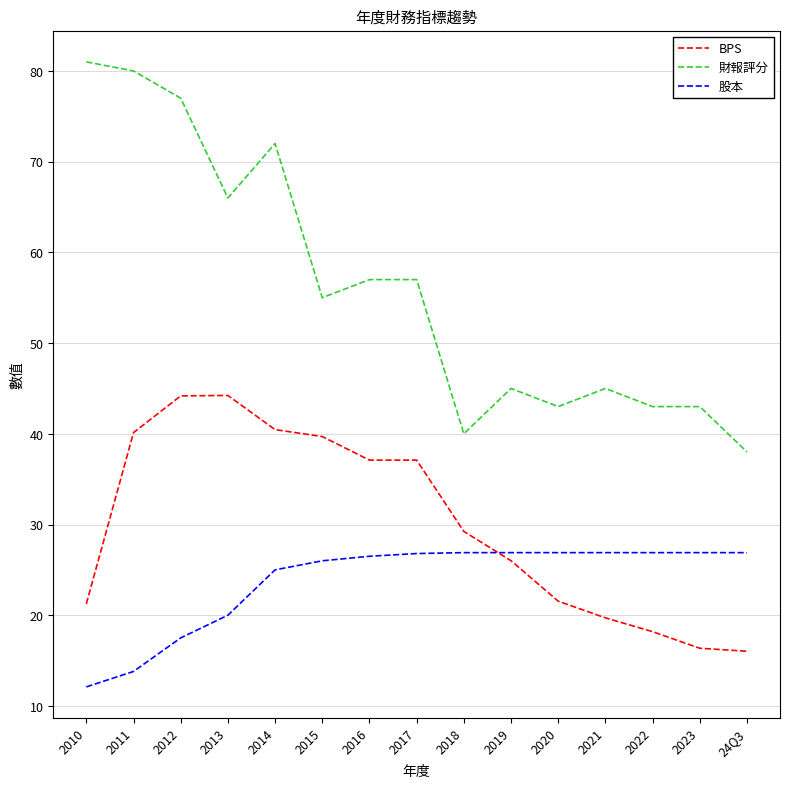

Does the chart display data point markers on the line(s)?

No